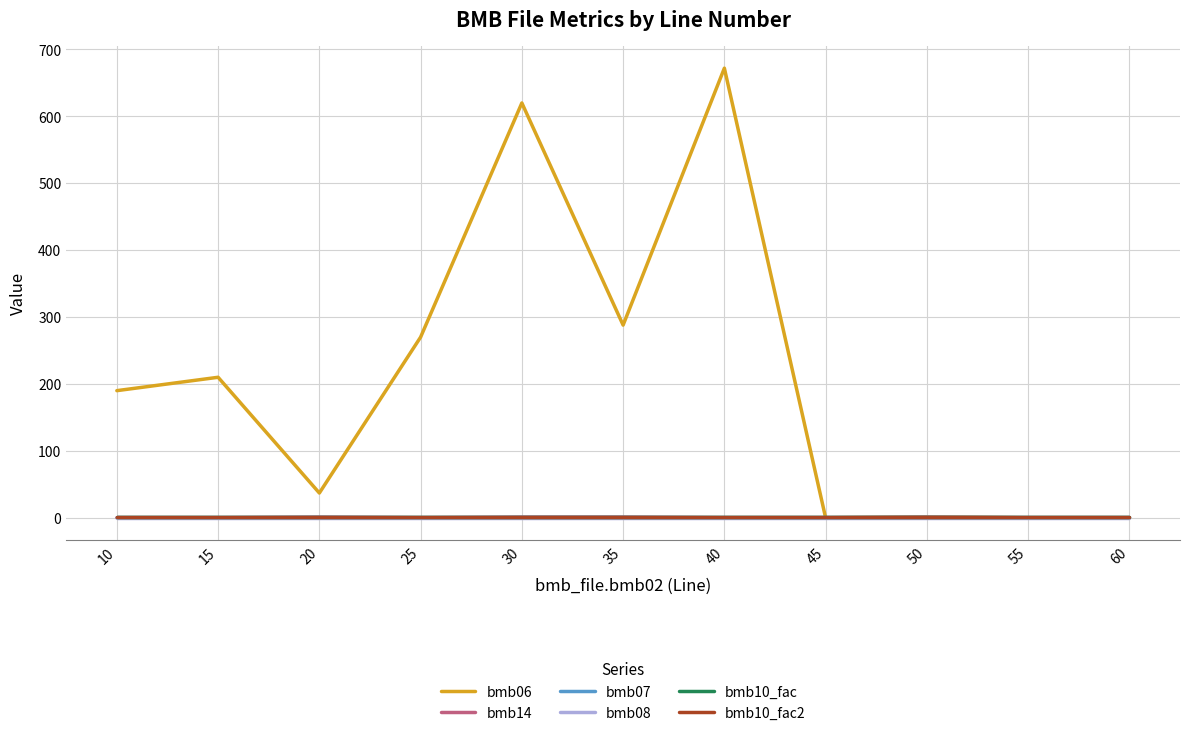

True or false: bmb10_fac has more than 2 interior local peaks.

False